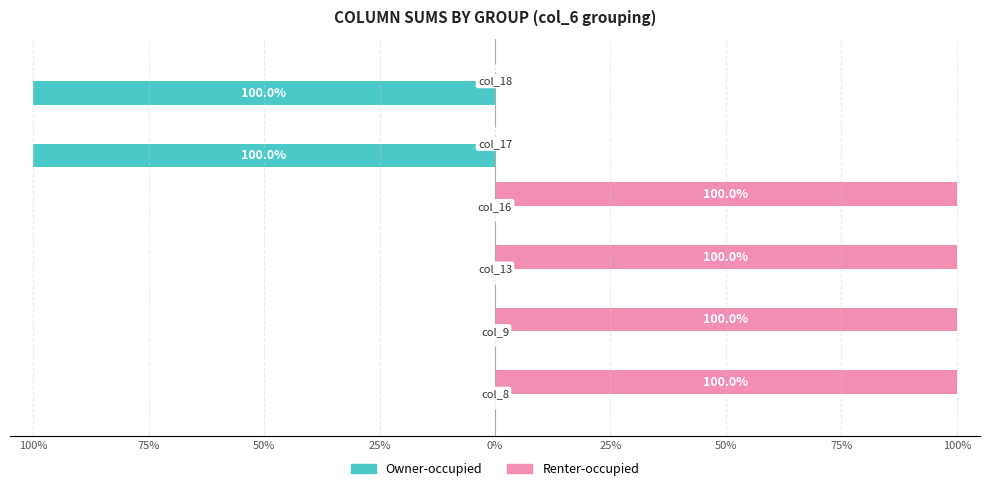

What is the minimum value shown in the chart?

-100